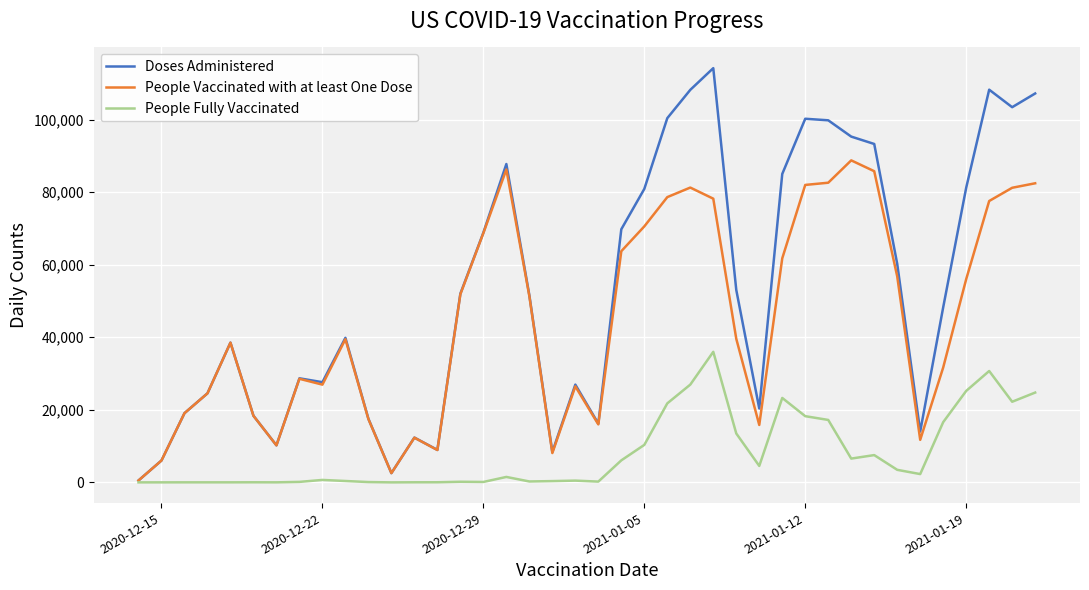

What is the average value of the Doses Administered series?

52750